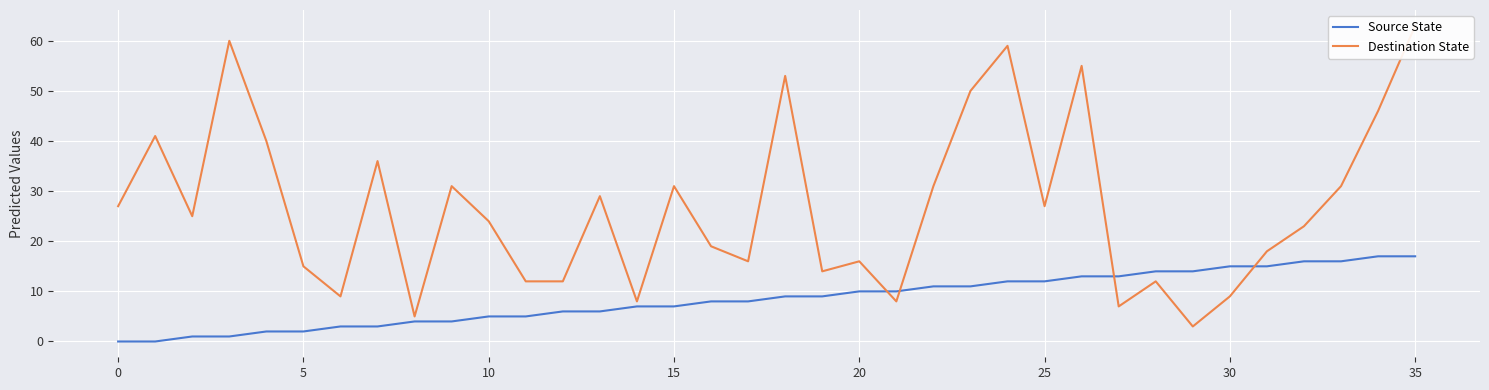

True or false: Destination State and Source State cross at least once.

True